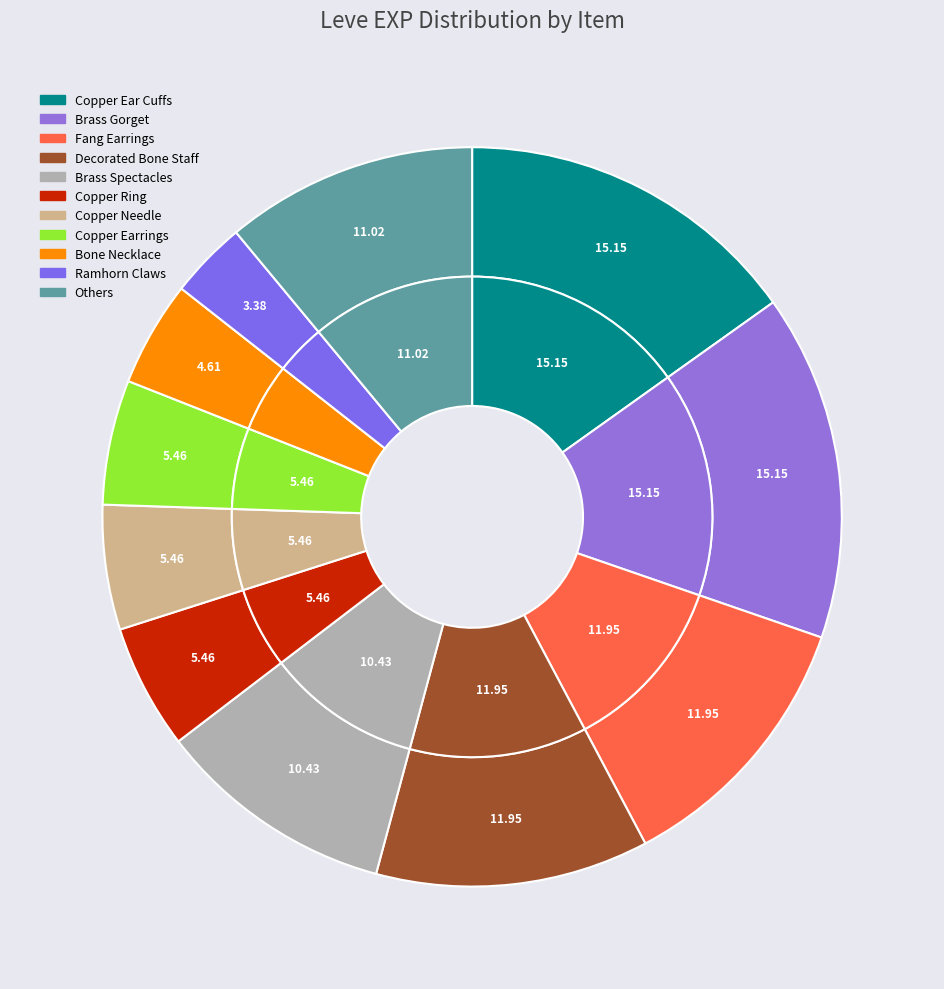

What is the largest slice in the pie chart?

Copper Ear Cuffs